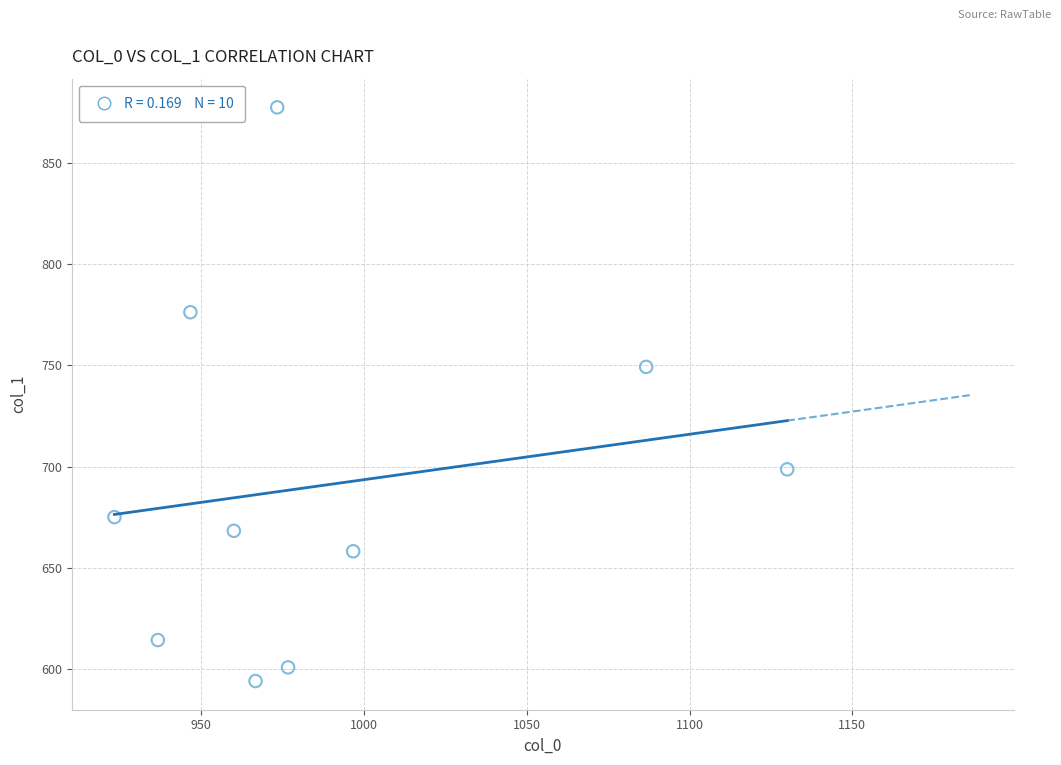

What is the average X value?

989.7